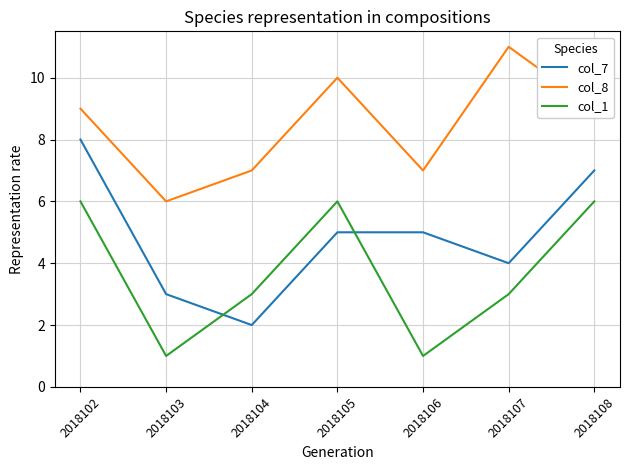

What is the difference between the col_1 values at 2018102 and 2018103?

5